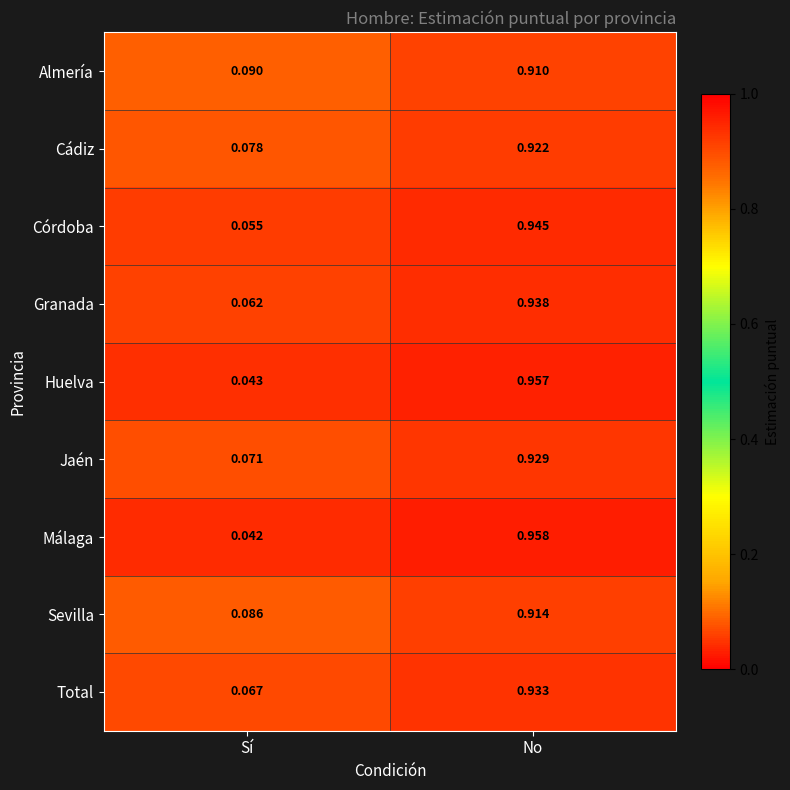

Count the number of data series in this chart.

9